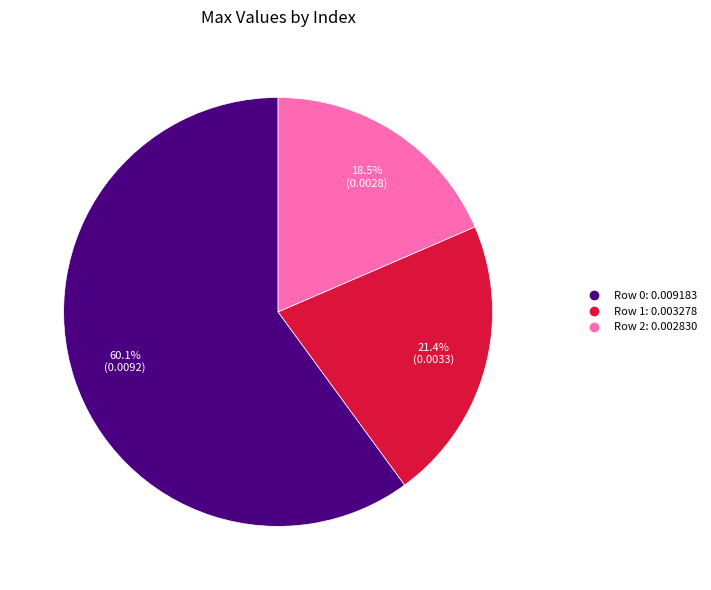

Does any single category account for the majority?

Yes